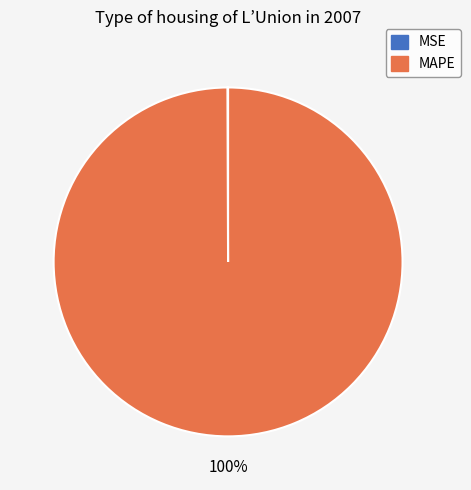

True or false: MAPE accounts for 100% of the total.

True